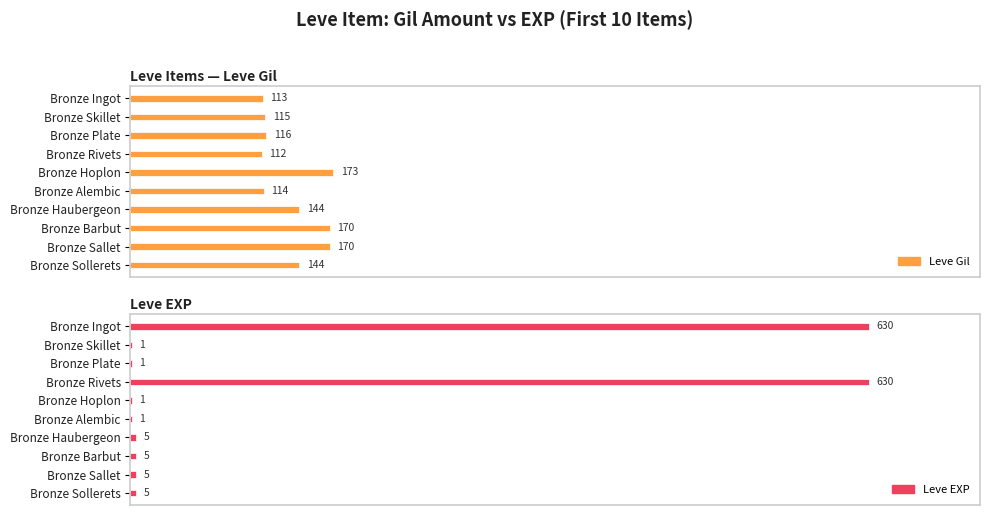

Reading left to right, list all the values displayed in this chart.

Leve Gil: 0=113	1=115	2=116	3=112	4=173	5=114	6=144	7=170	8=170	9=144
Leve EXP: 0=630	1=1	2=1	3=630	4=1	5=1	6=5	7=5	8=5	9=5